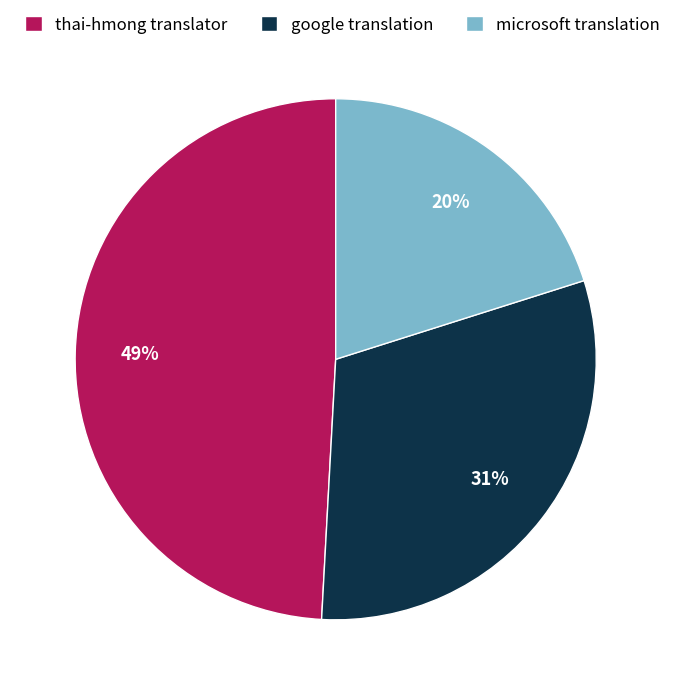

Count the number of slices in the pie.

3